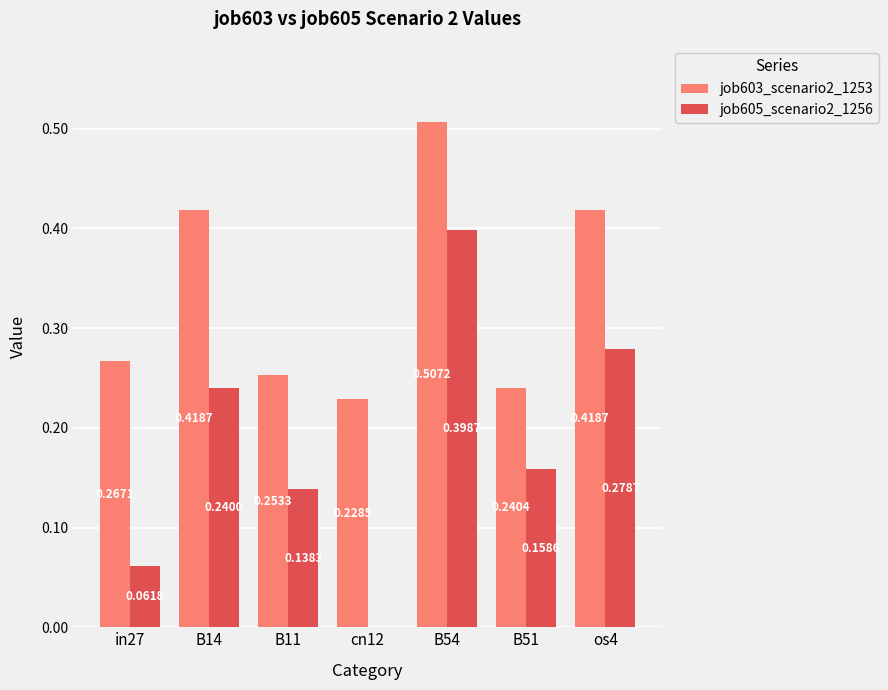

At which label does job603_scenario2_1253 reach its peak?

B54